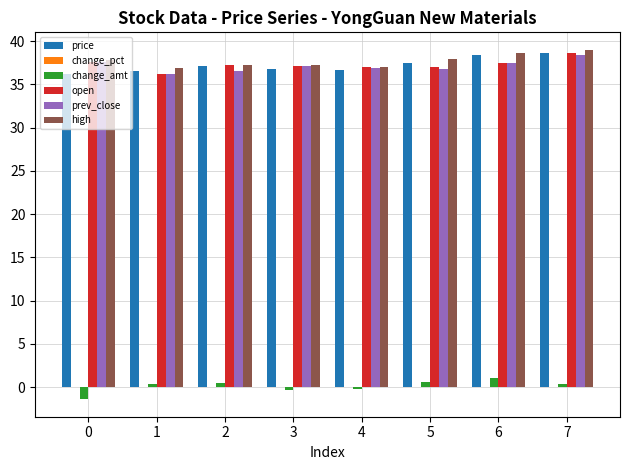

How many groups of bars are there?

8